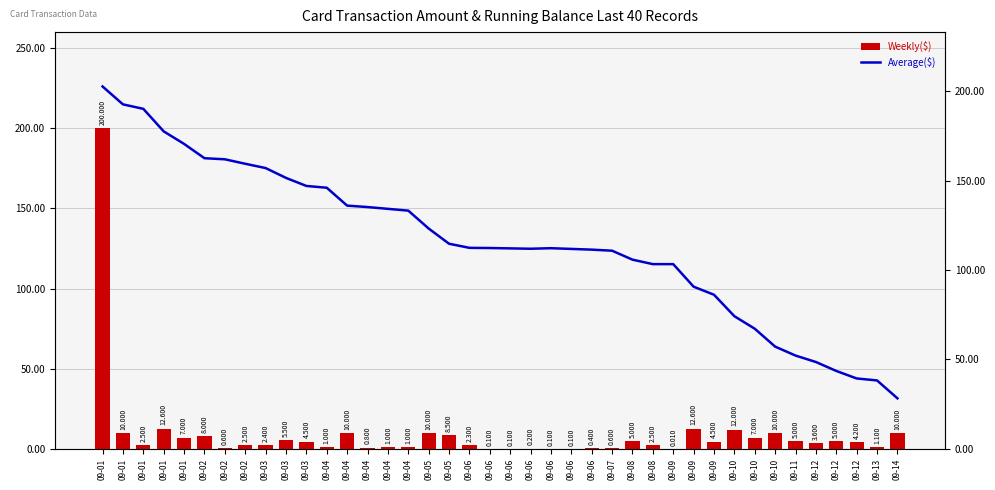

What is the maximum value shown in the chart?

202.6